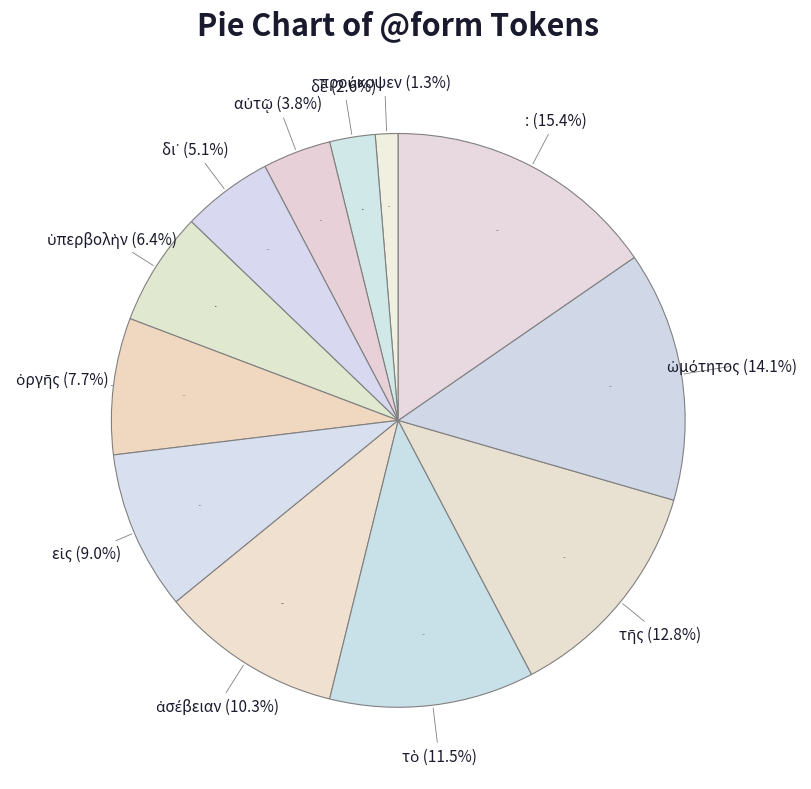

How many slices are in this pie chart?

12